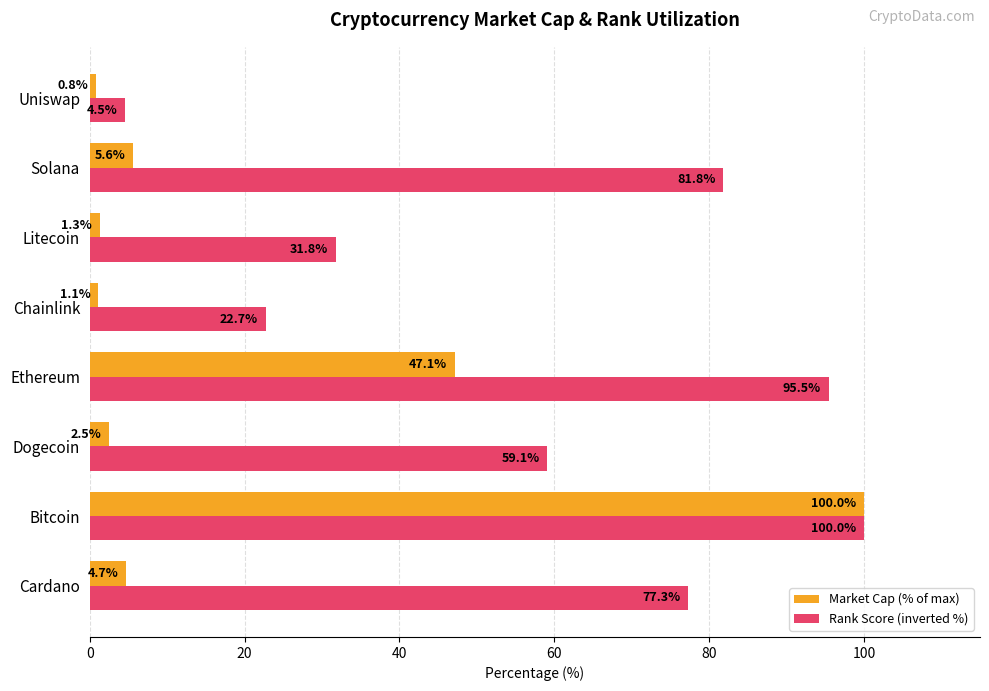

At which category is the sum across all series the highest?

Bitcoin